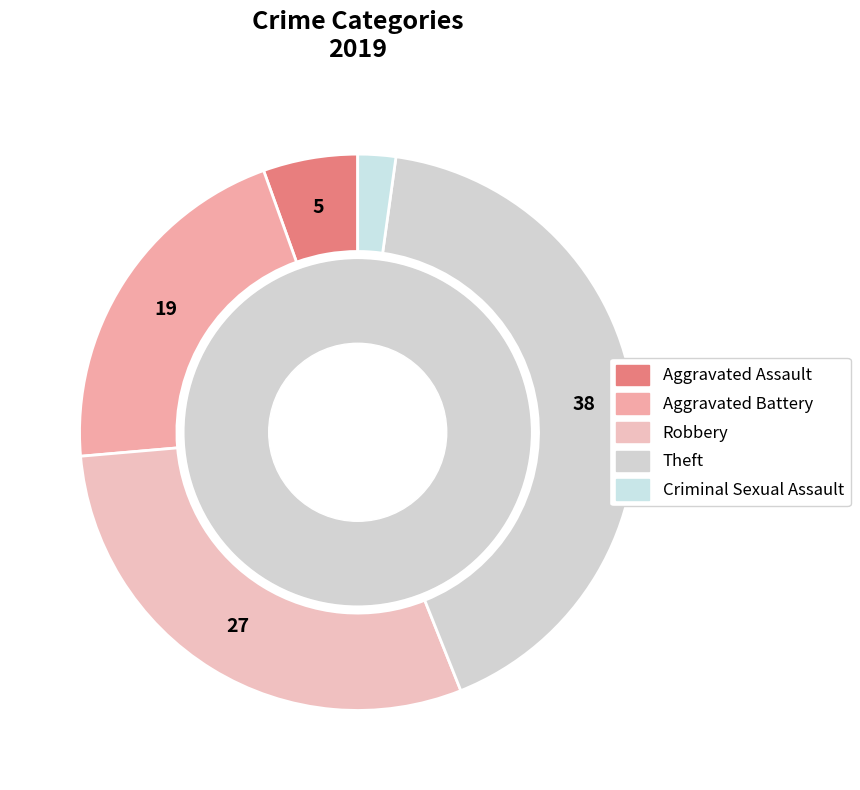

Is Criminal Sexual Assault the majority of the pie?

No